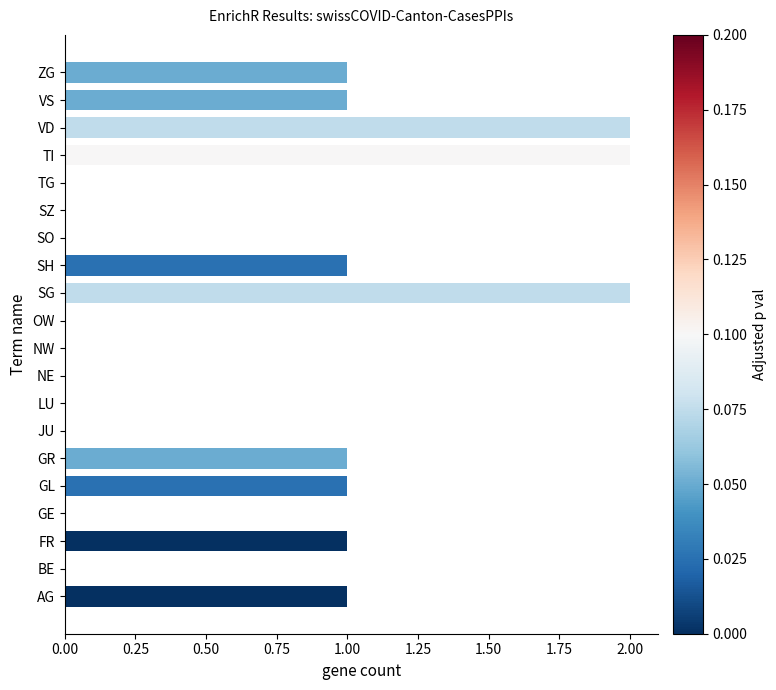

The chart shows a value of 2 at GR. True or false?

False